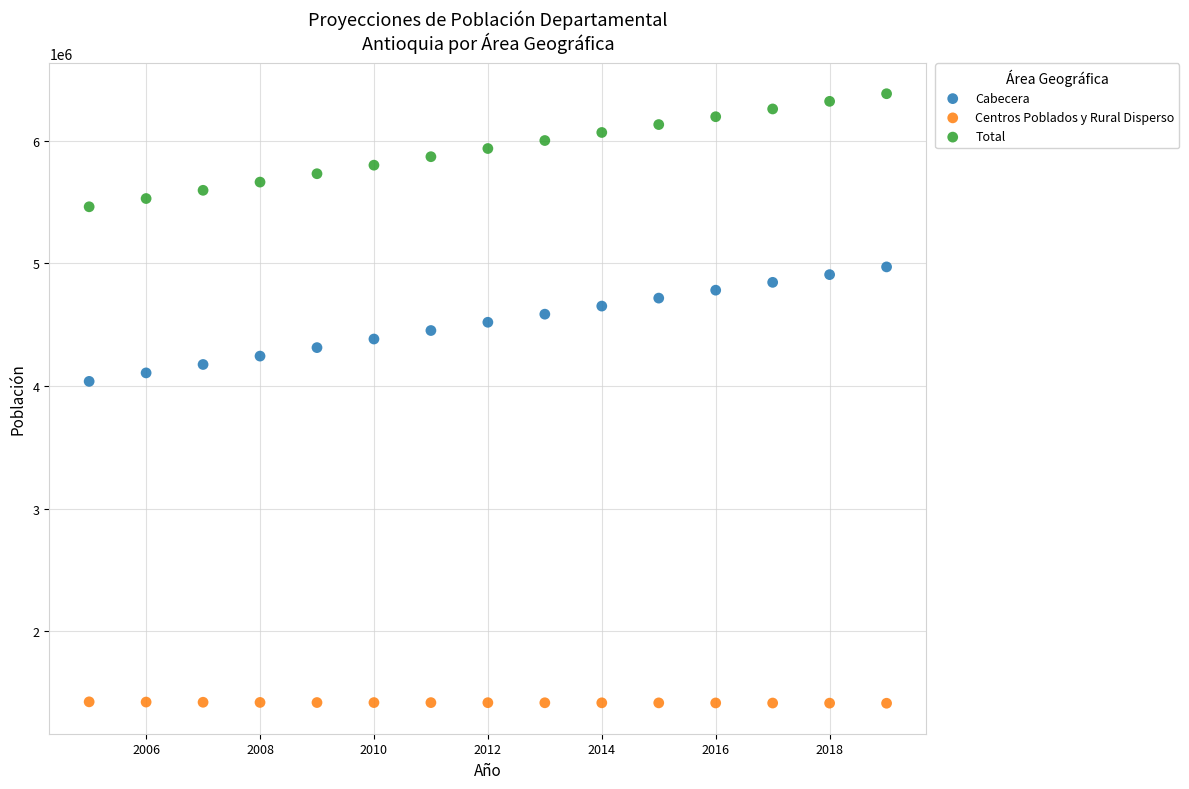

Which series has the largest Y range (max minus min)?

Cabecera